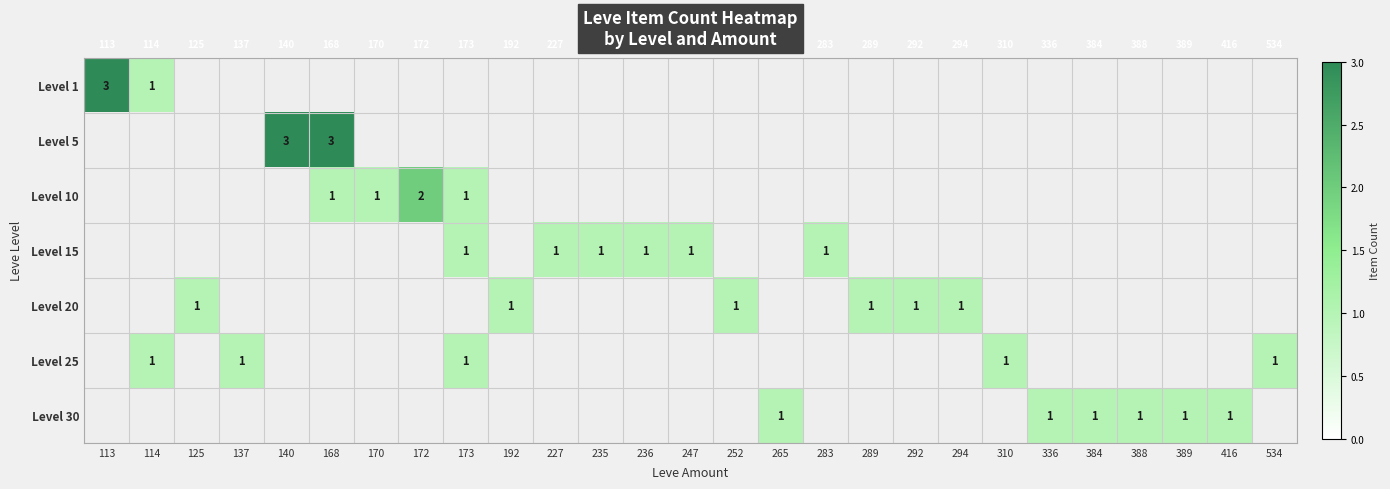

At how many categories does at least one series exceed 1?

4